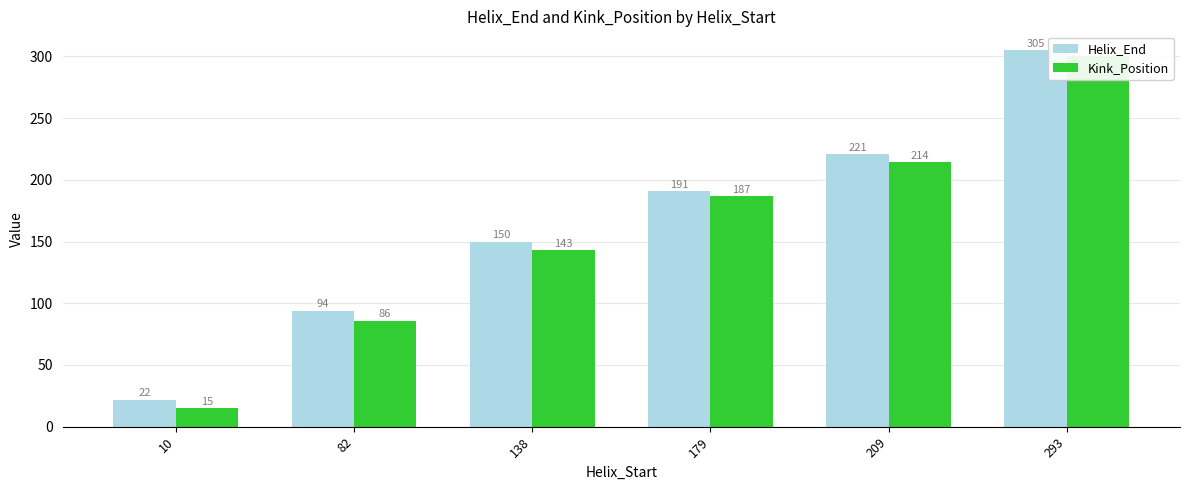

Which series changed the most between 138 and 209?

Helix_End